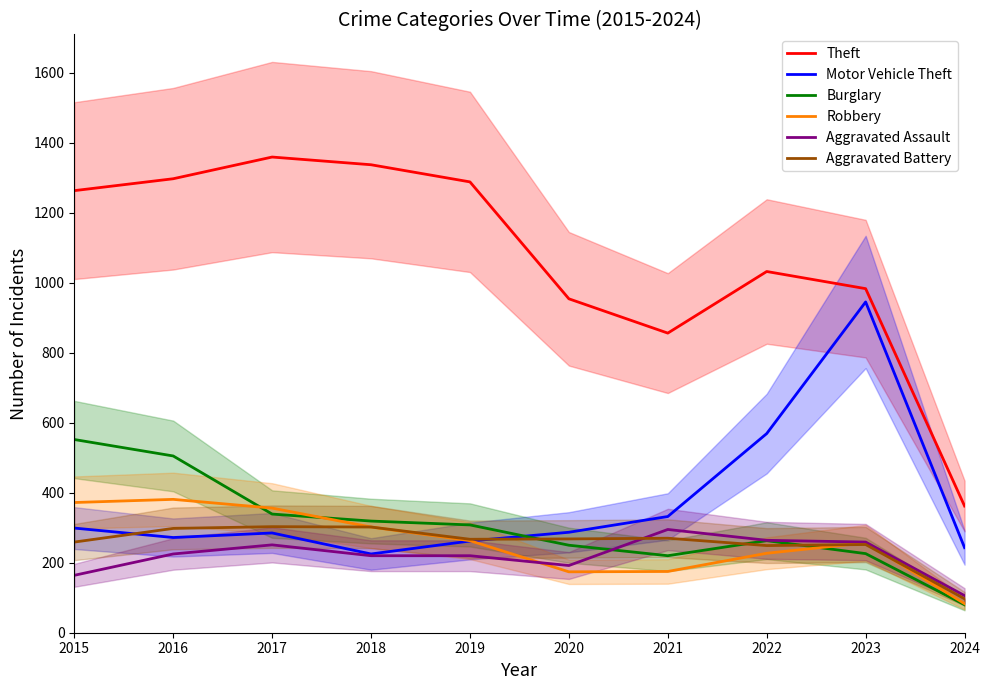

What is the value of the Aggravated Assault point at the 2nd from the left?

225